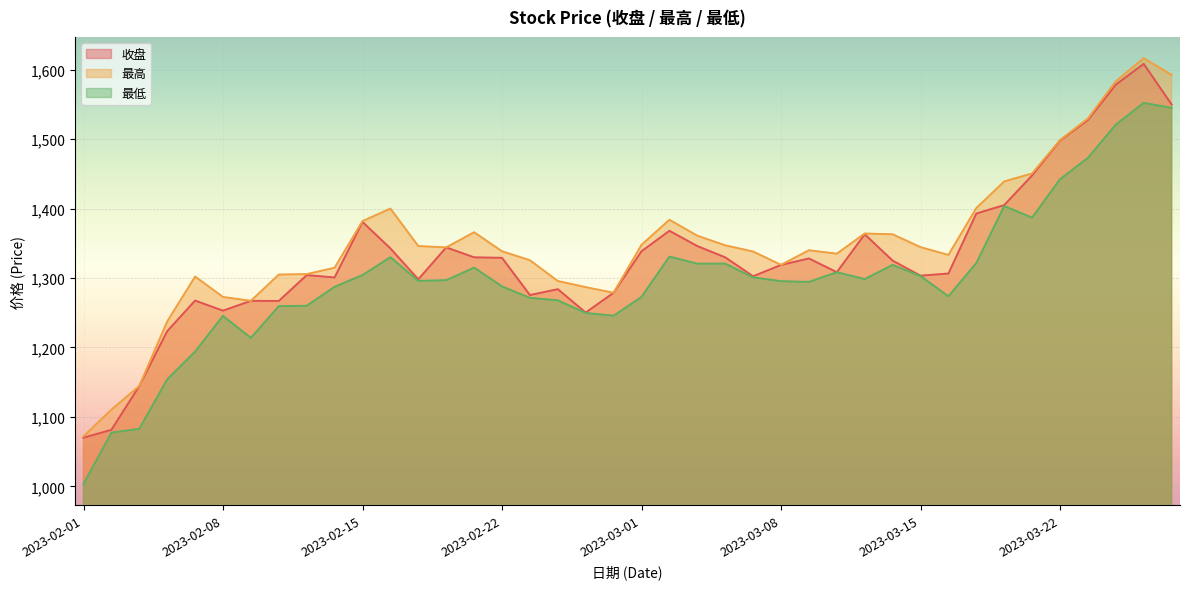

Rank the series by their average value, from highest to lowest.

最高, 收盘, 最低